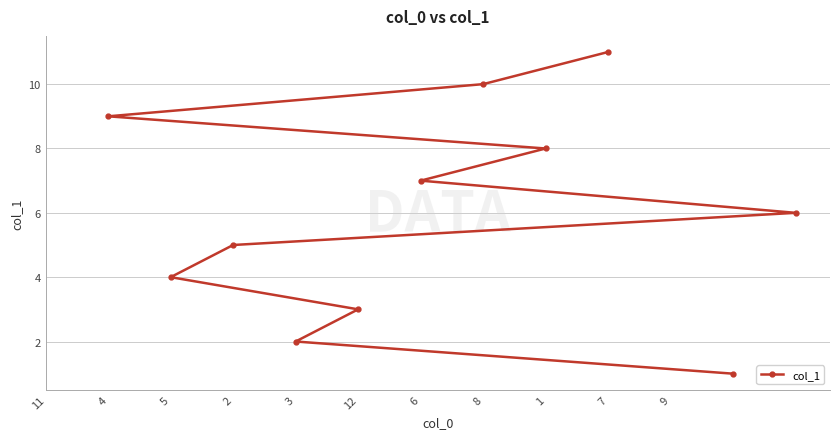

What is the average value?

6